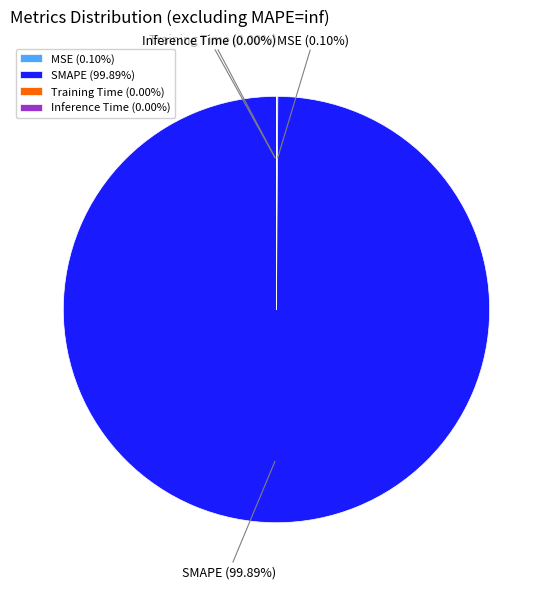

Is SMAPE the majority of the pie?

Yes